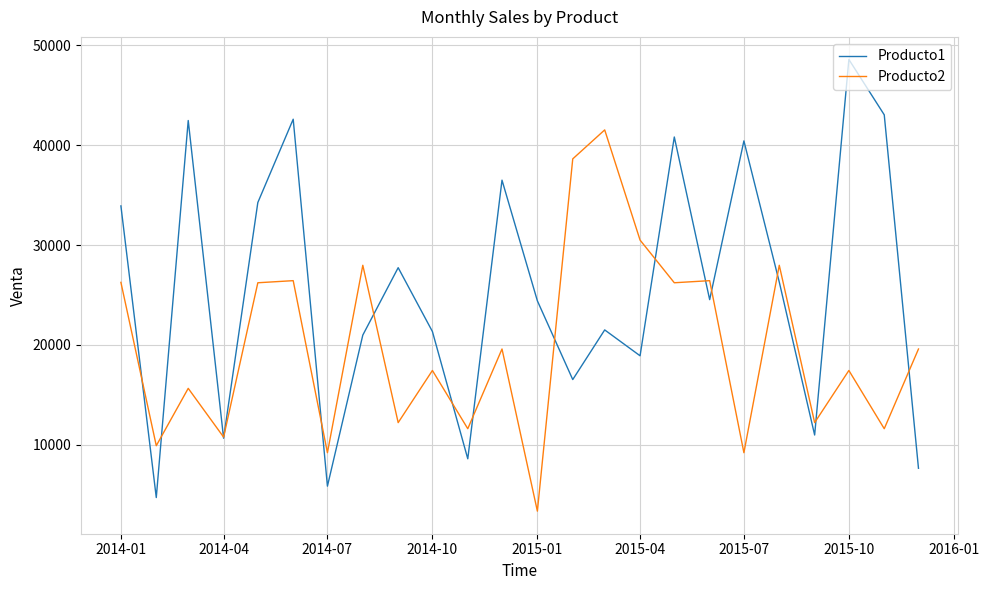

True or false: Producto2 has more than 1 interior local peaks.

True